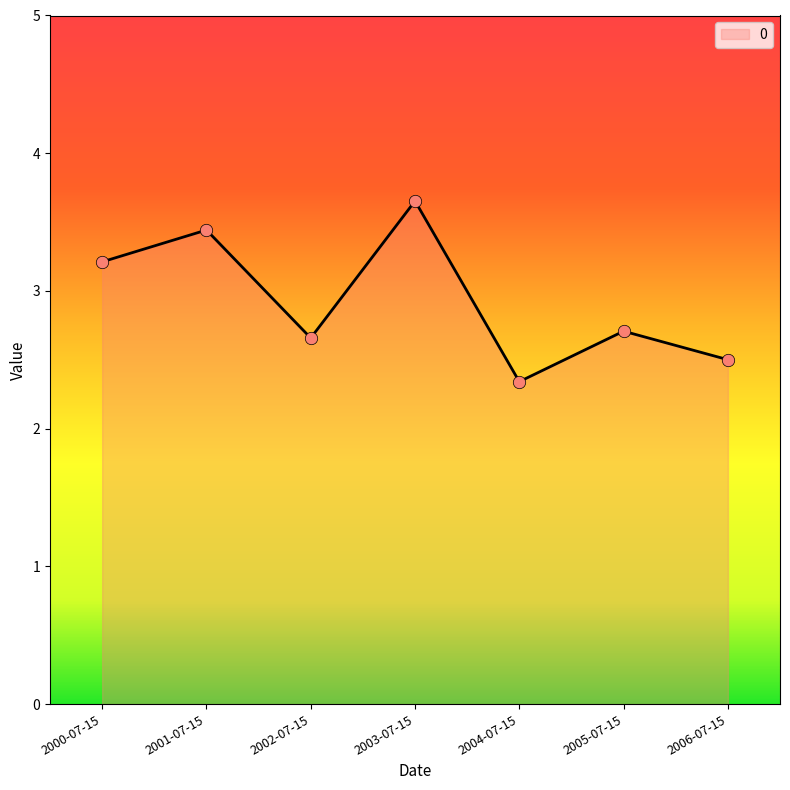

Between 2006-07-15 and 2000-07-15, which is larger?

2000-07-15